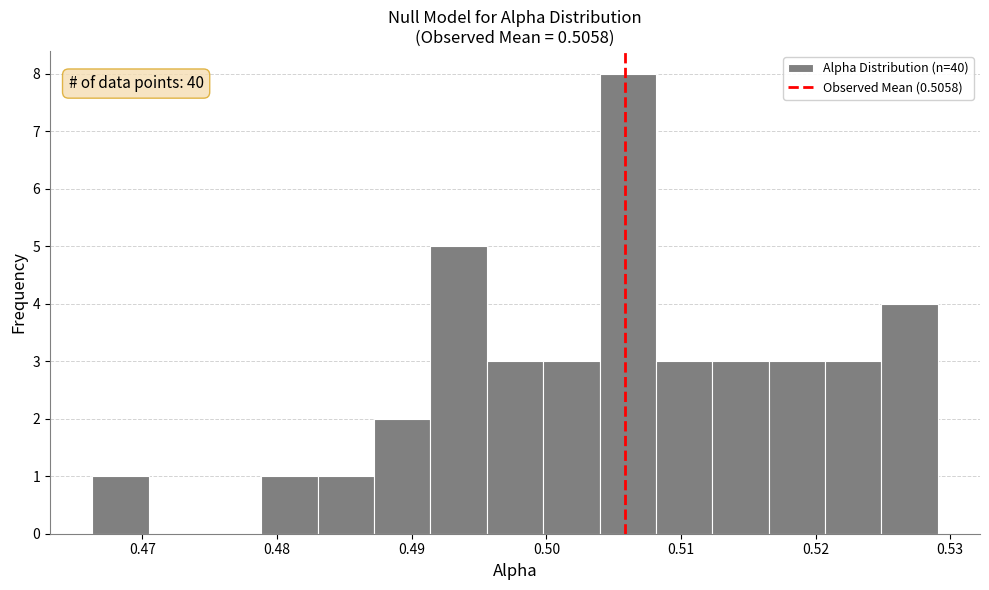

Over which range of the x-axis is the bar tallest?

0.504 to 0.508